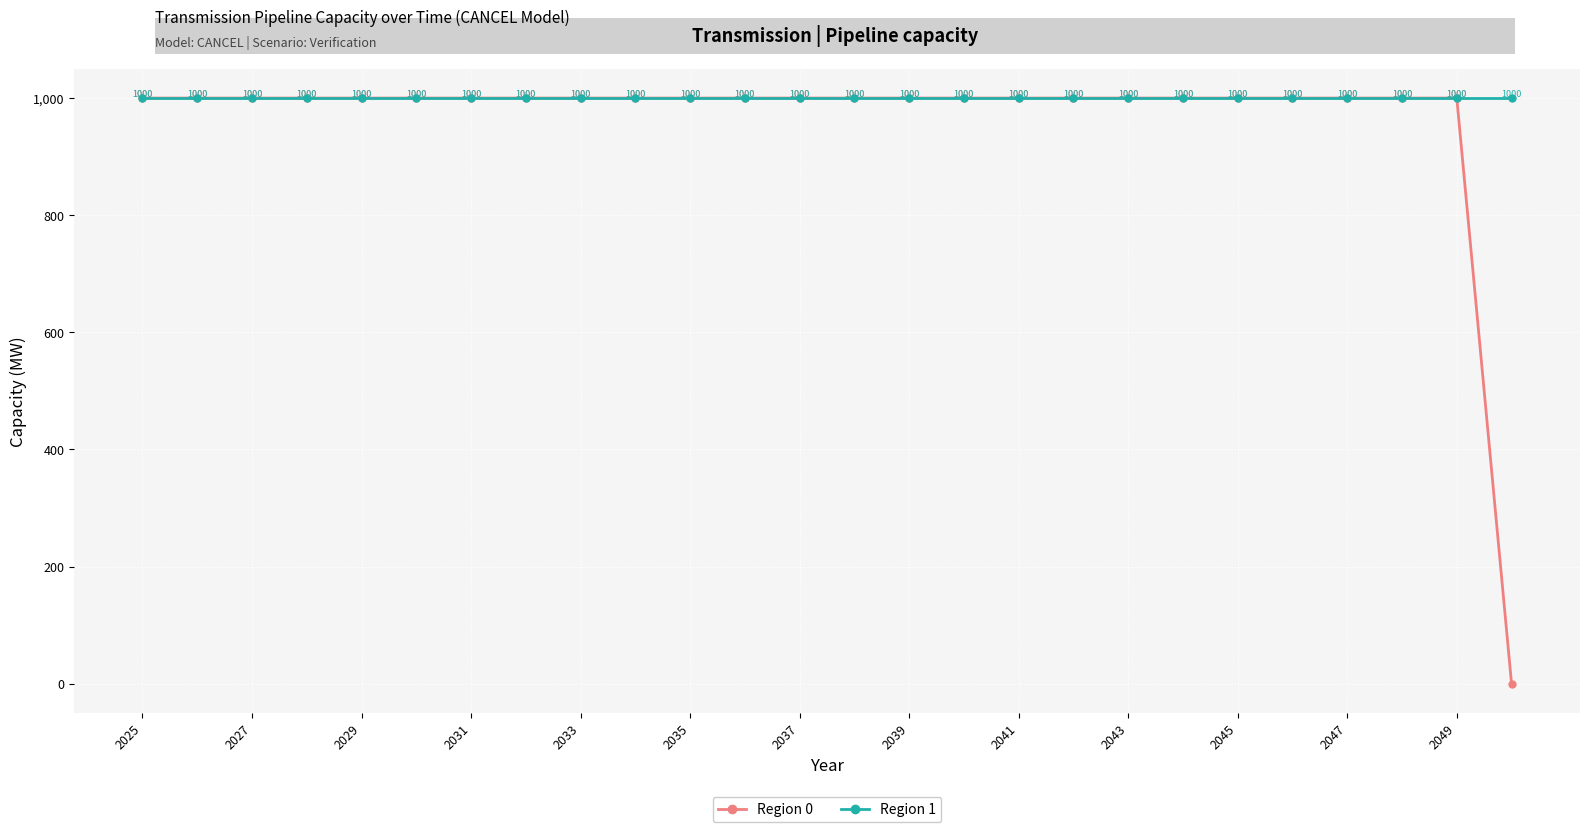

What is the value of the Region 0 point at the 4th from the left?

1000.0